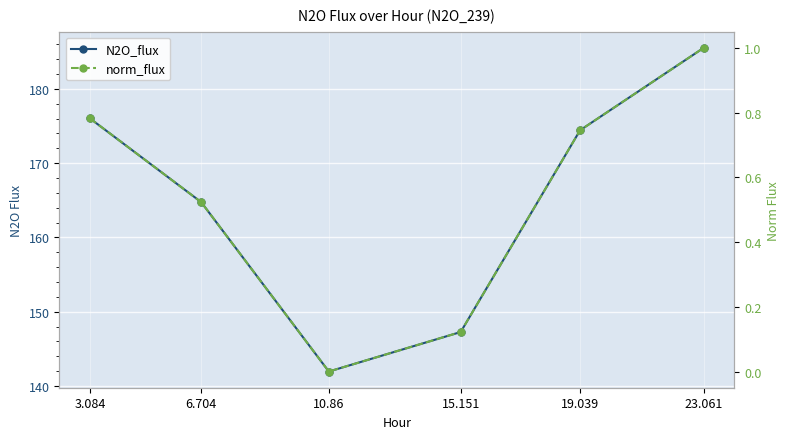

What is the difference between the maximum and minimum values in the N2O_flux series?

43.6